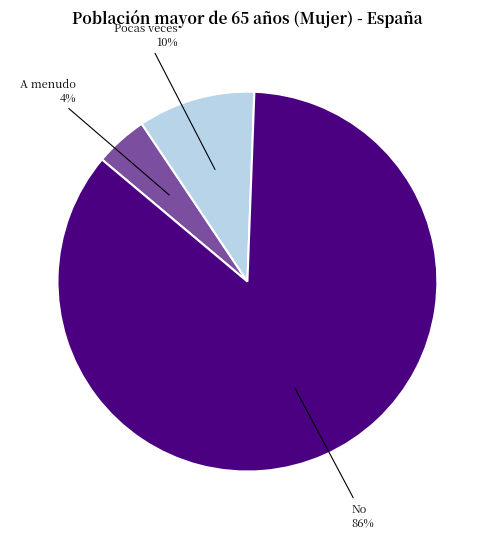

Is there a majority slice in this chart?

Yes